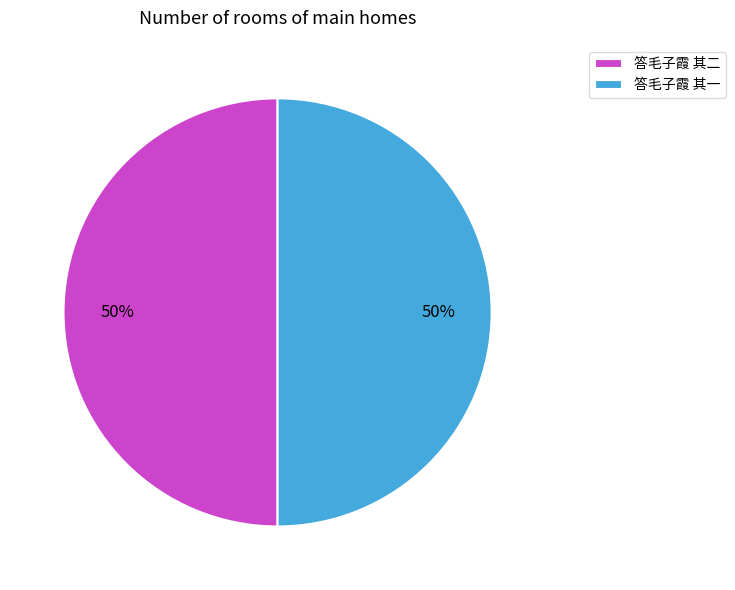

To the nearest percent, what percentage of the pie is 答毛子霞 其一?

50%